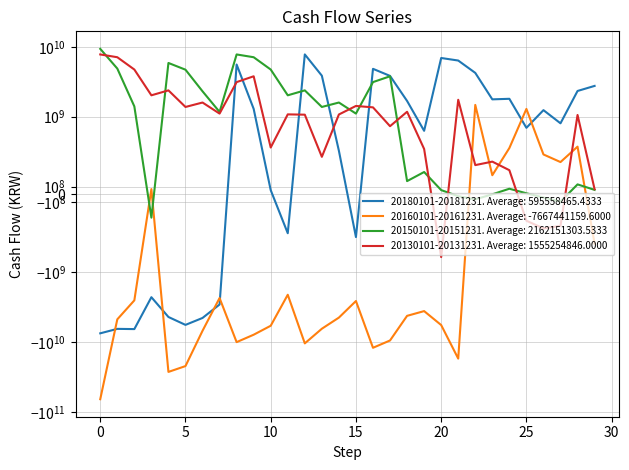

Does the chart have visible grid lines?

Yes